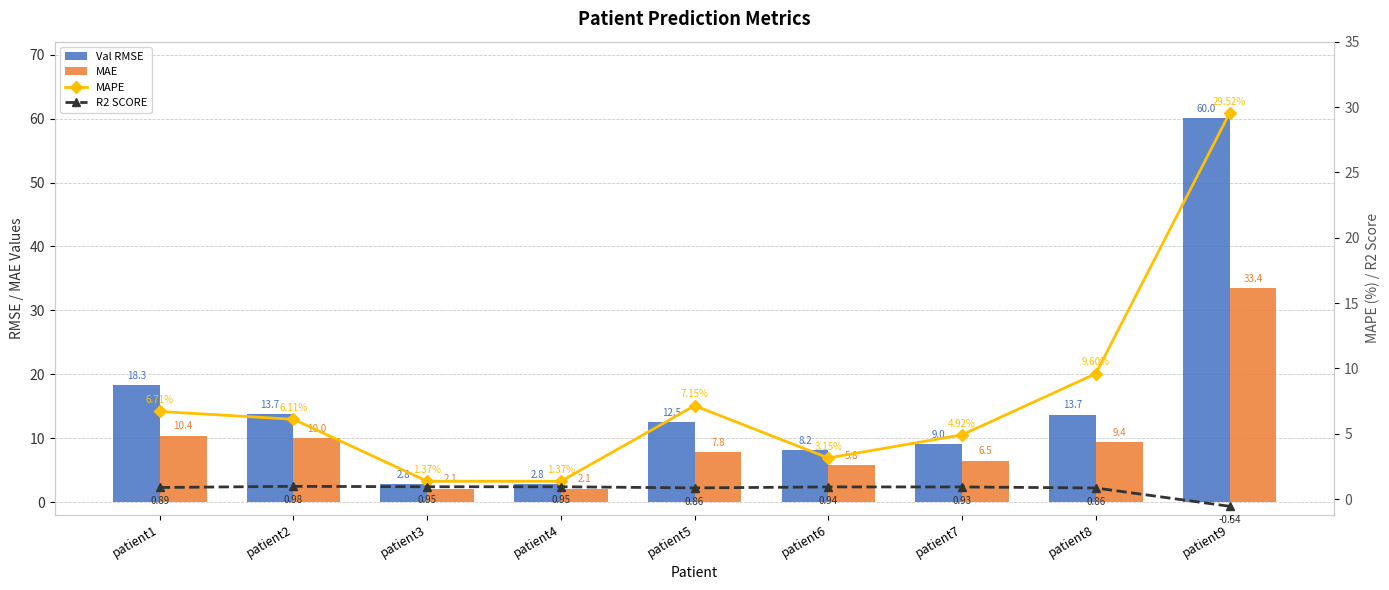

At patient3, list the series in order from smallest to largest.

R2 SCORE, MAPE, MAE, Val RMSE